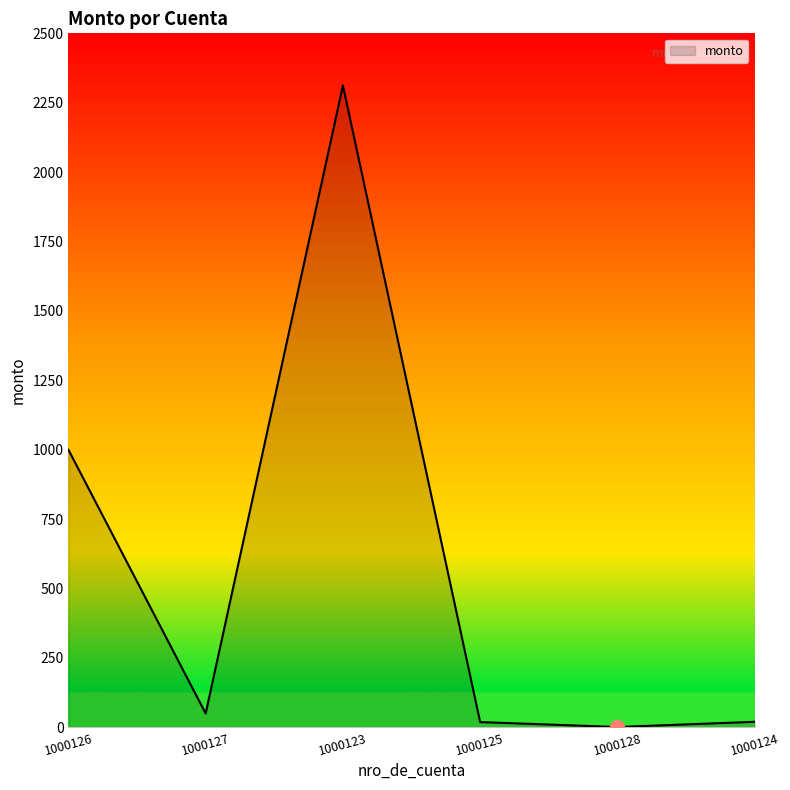

What is the maximum value shown in the chart?

2312.1